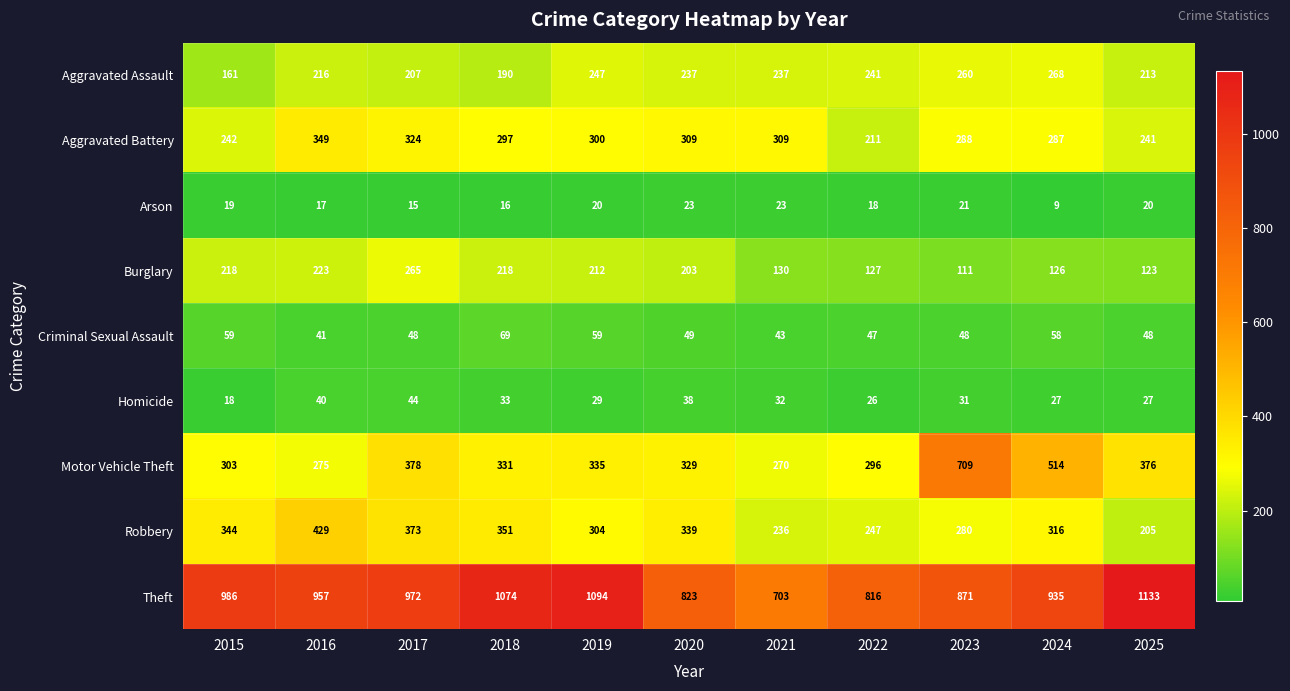

Is it true that Motor Vehicle Theft equals 1176 at 2023?

False